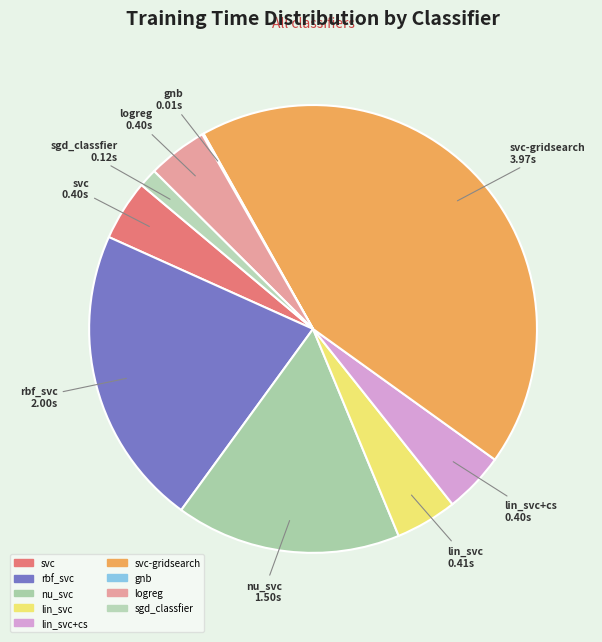

The nu_svc slice represents 29% of the pie. True or false?

False